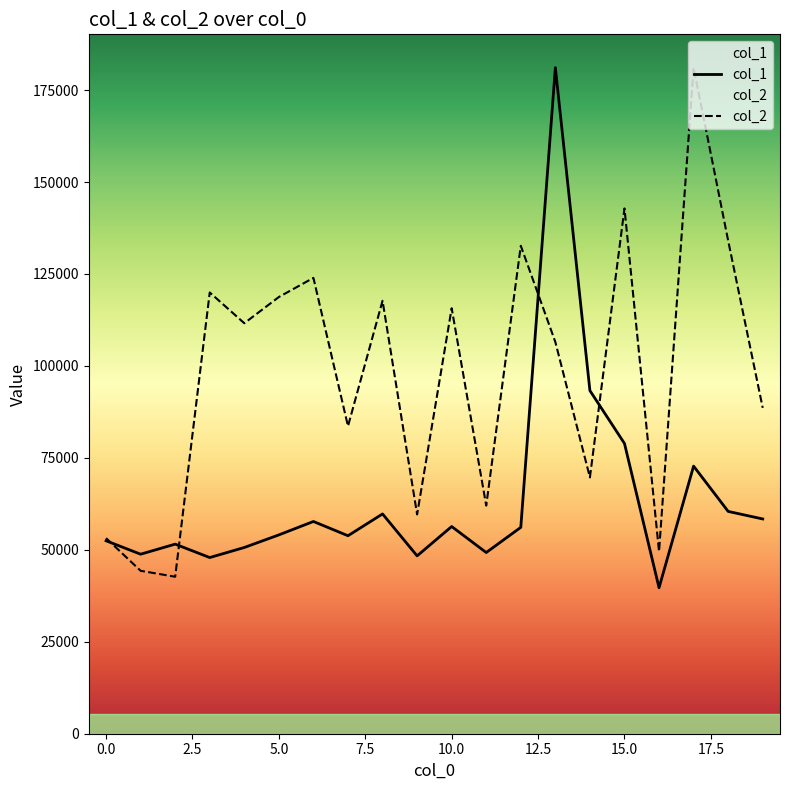

The value of col_2 at 15.0 is 197312.3. True or false?

False